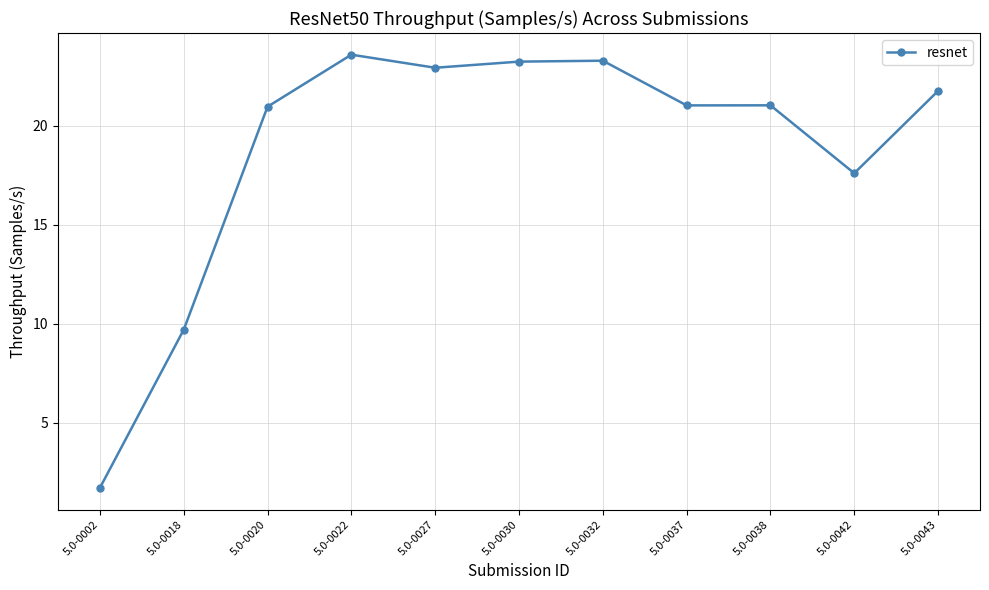

What is the ratio of the value at 5.0-0020 to the value at 5.0-0043?

1.0